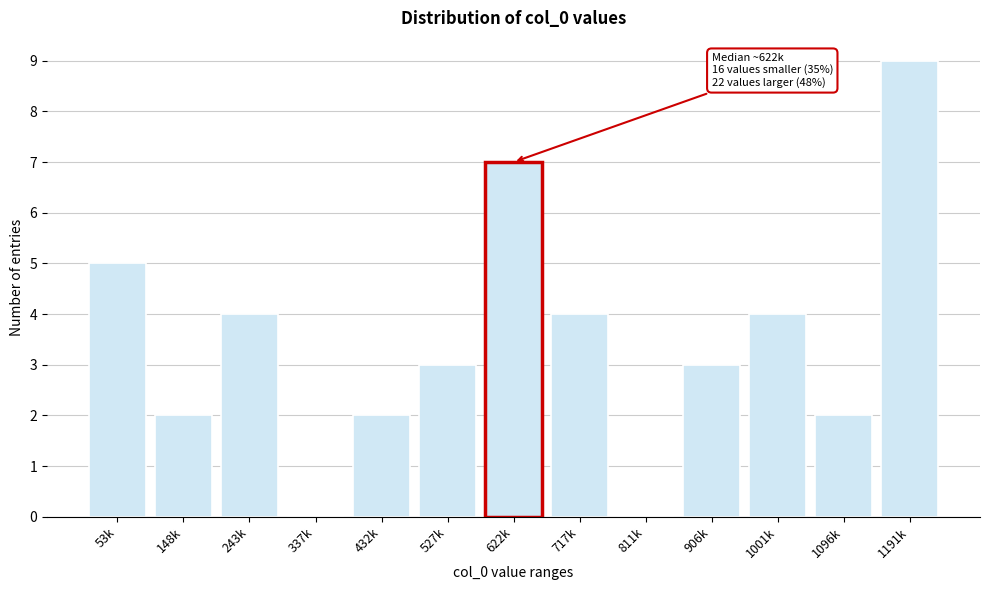

Reading left to right, list all the values displayed in this chart.

53k=5	148k=2	243k=4	337k=0	432k=2	527k=3	622k=7	717k=4	811k=0	906k=3	1001k=4	1096k=2	1191k=9